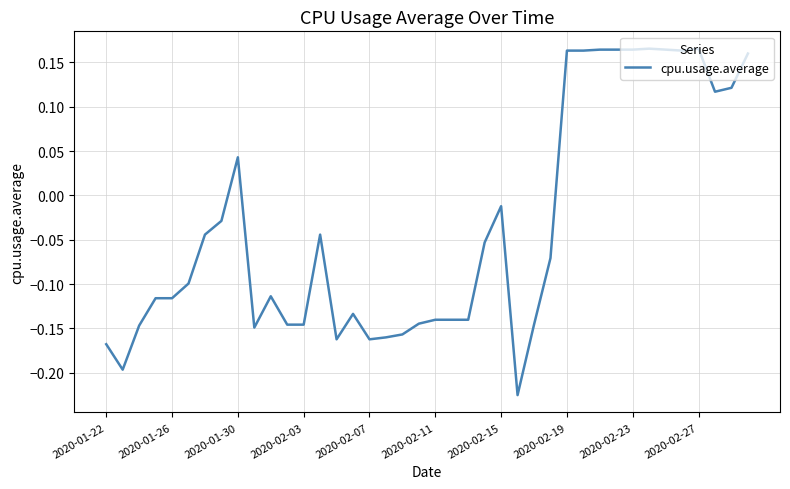

What is the difference between the second highest and minimum values?

0.4